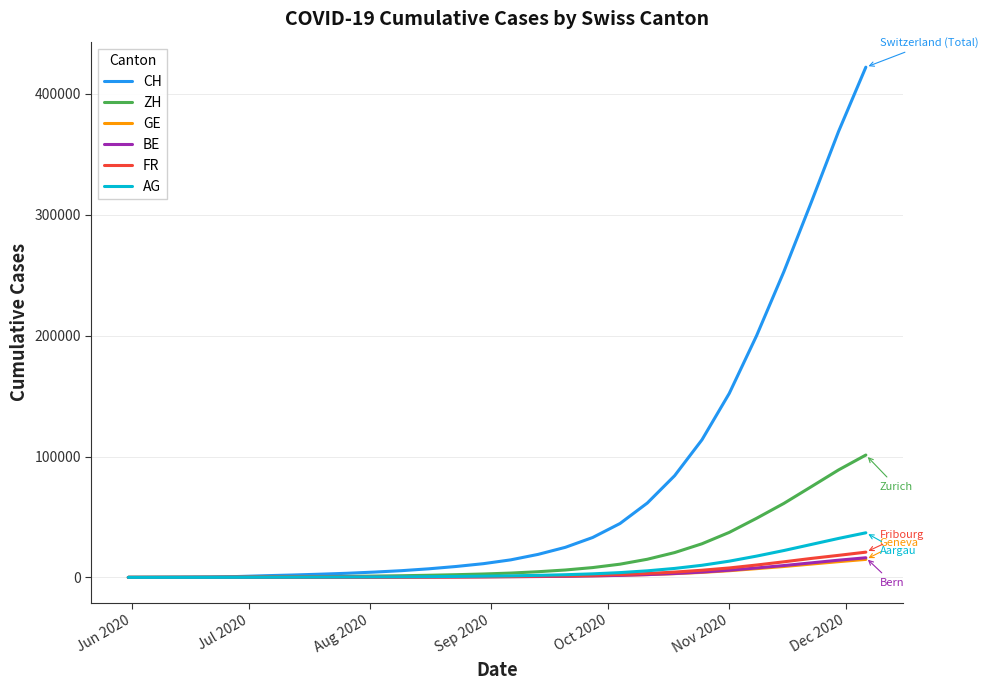

What is the highest value of the ZH series?

101234